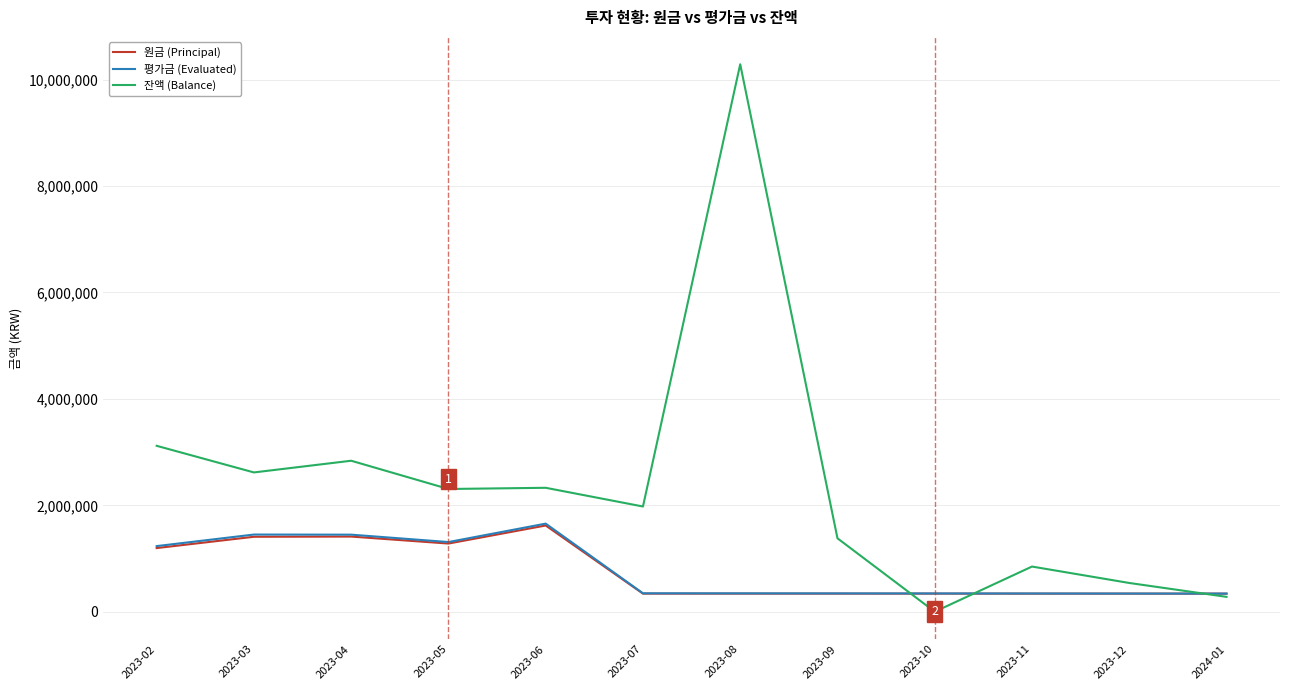

What are all the series names shown in the legend?

원금 (Principal), 평가금 (Evaluated), 잔액 (Balance)